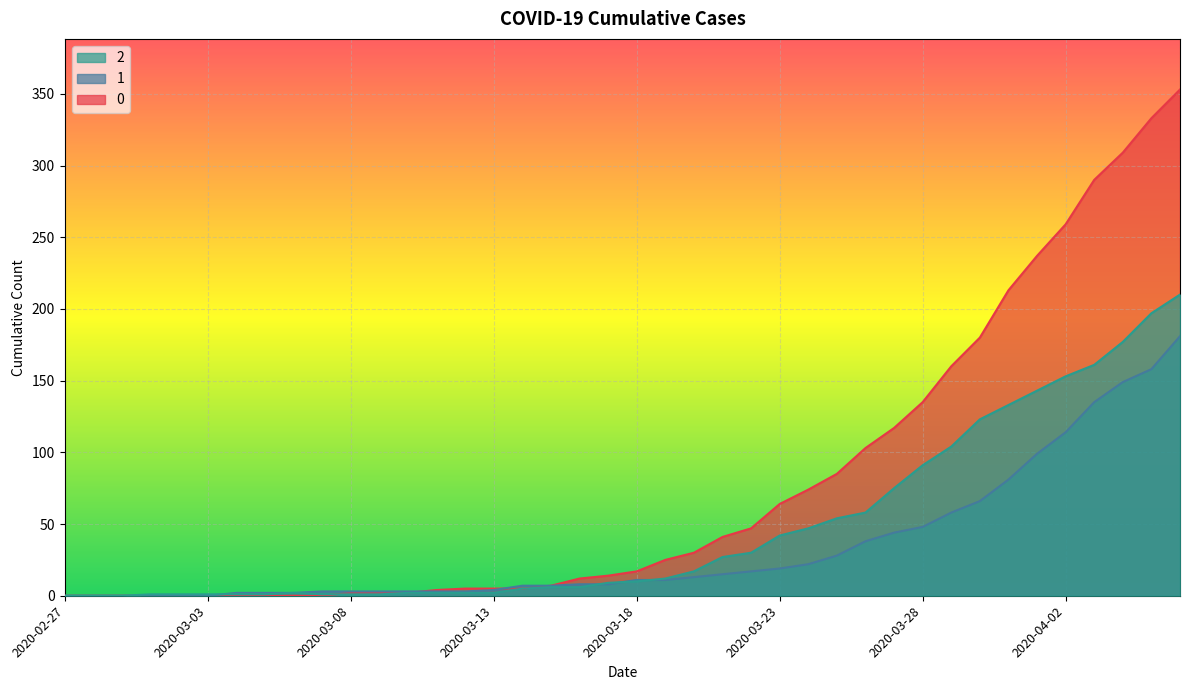

What is the difference between the highest and lowest values at 2020-03-03?

1